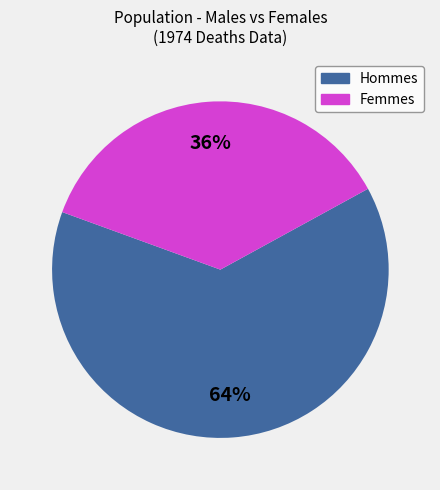

How many segments does this pie chart have?

2